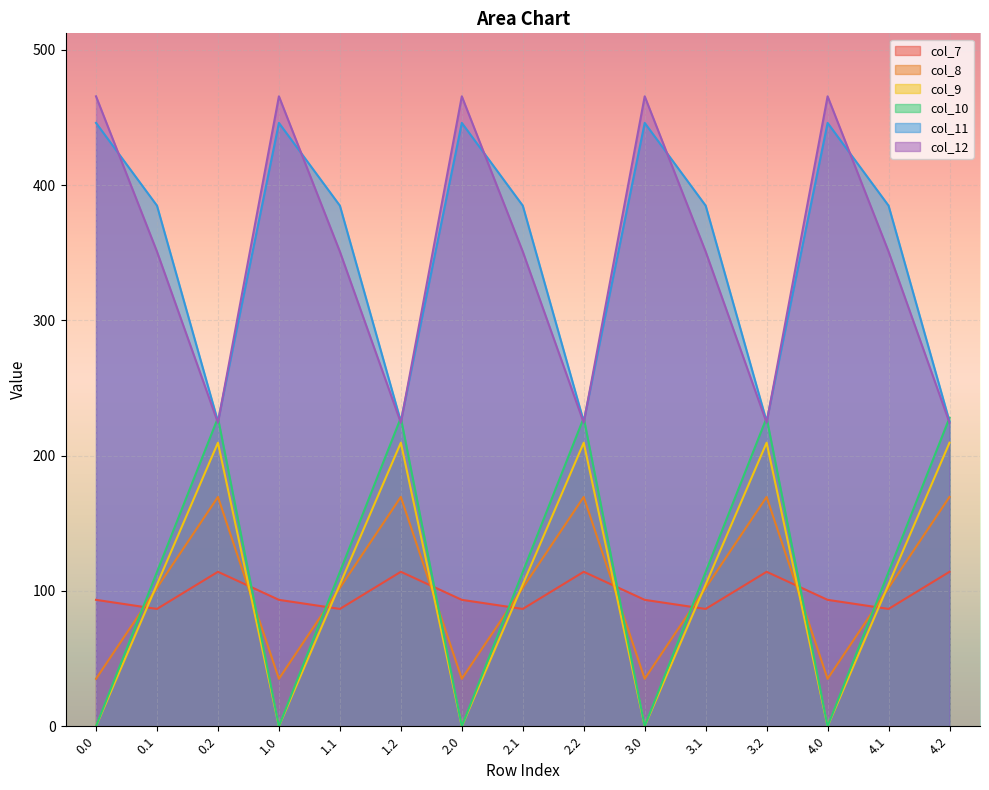

At which category is the sum across all series the highest?

0.2